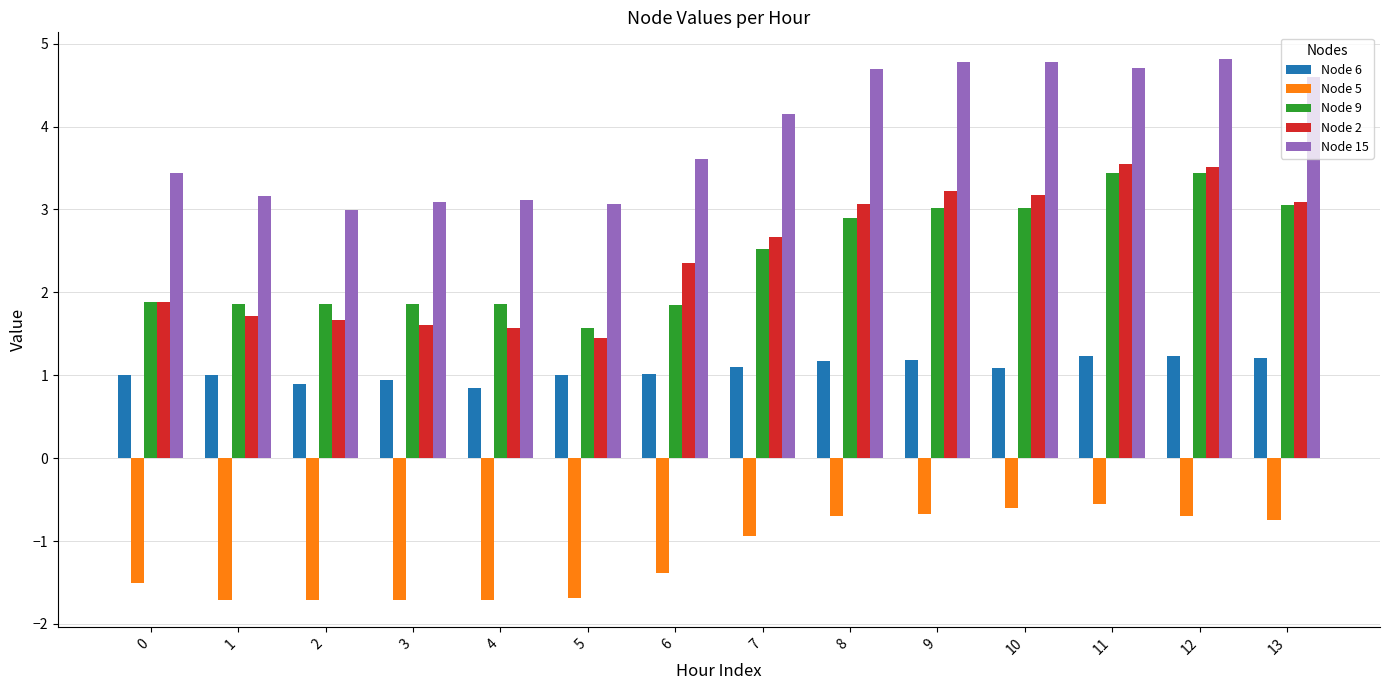

True or false: Node 9 has a value of 1.9 at 0.

True